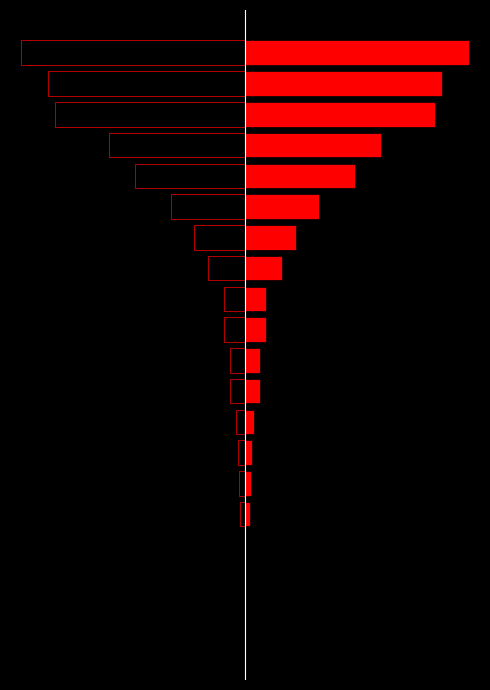

What is the difference between the col_1_left values at 7 and 5?

2161